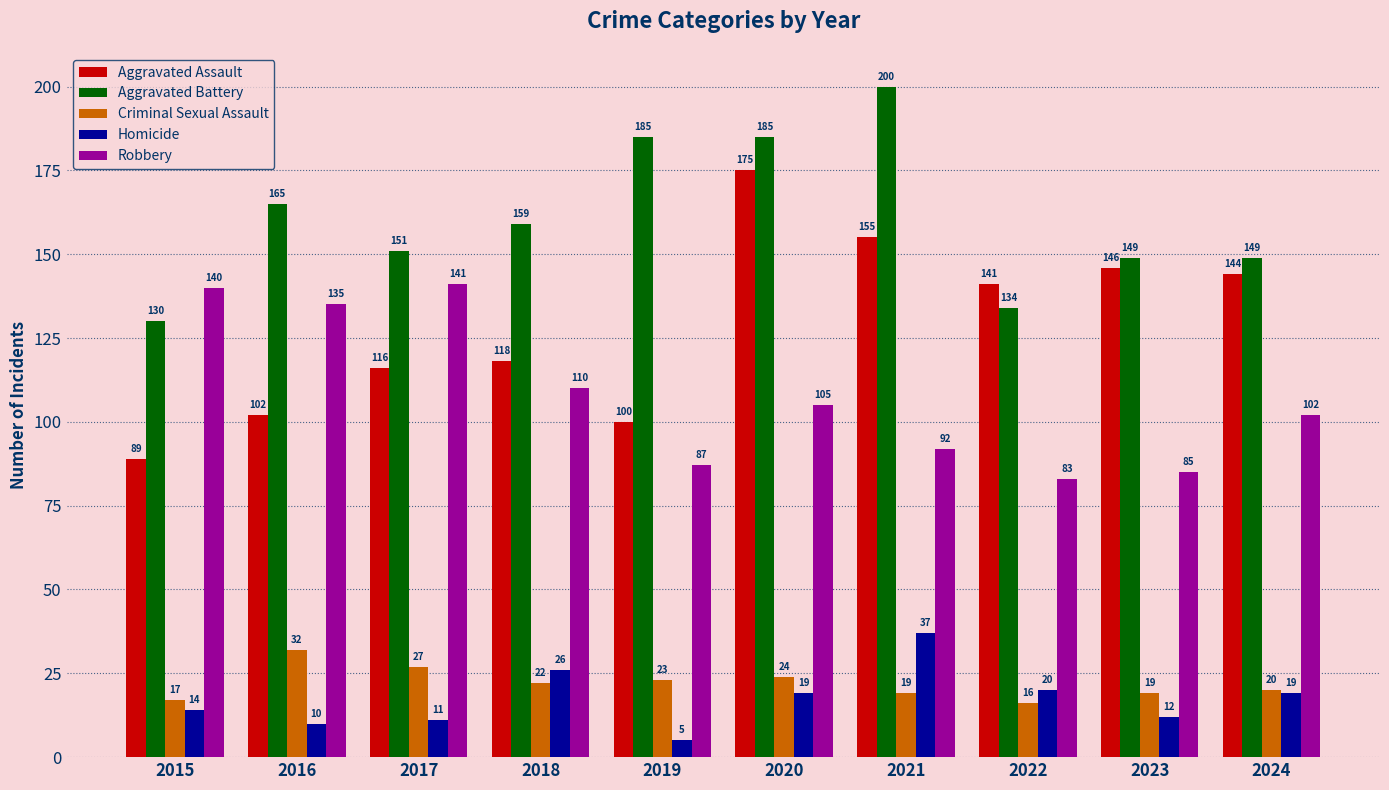

Where is Homicide nearest to the value 21?

2022